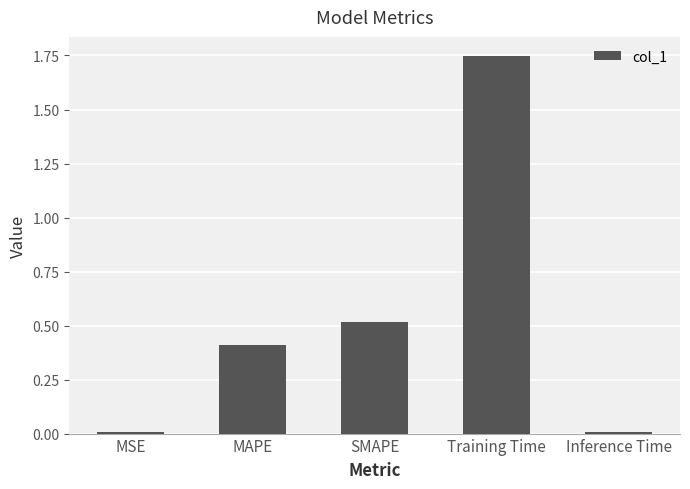

Does the chart contain stacked bars?

No